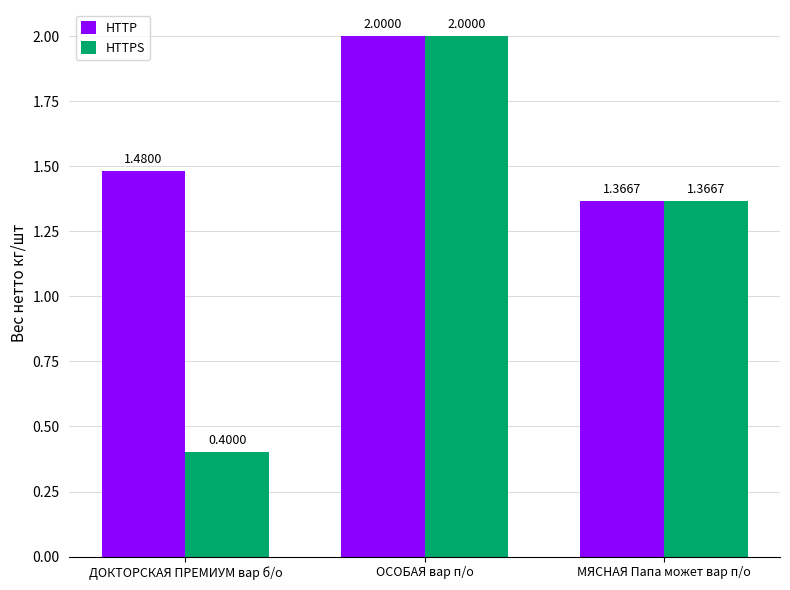

What is the average value of the HTTP series?

1.6